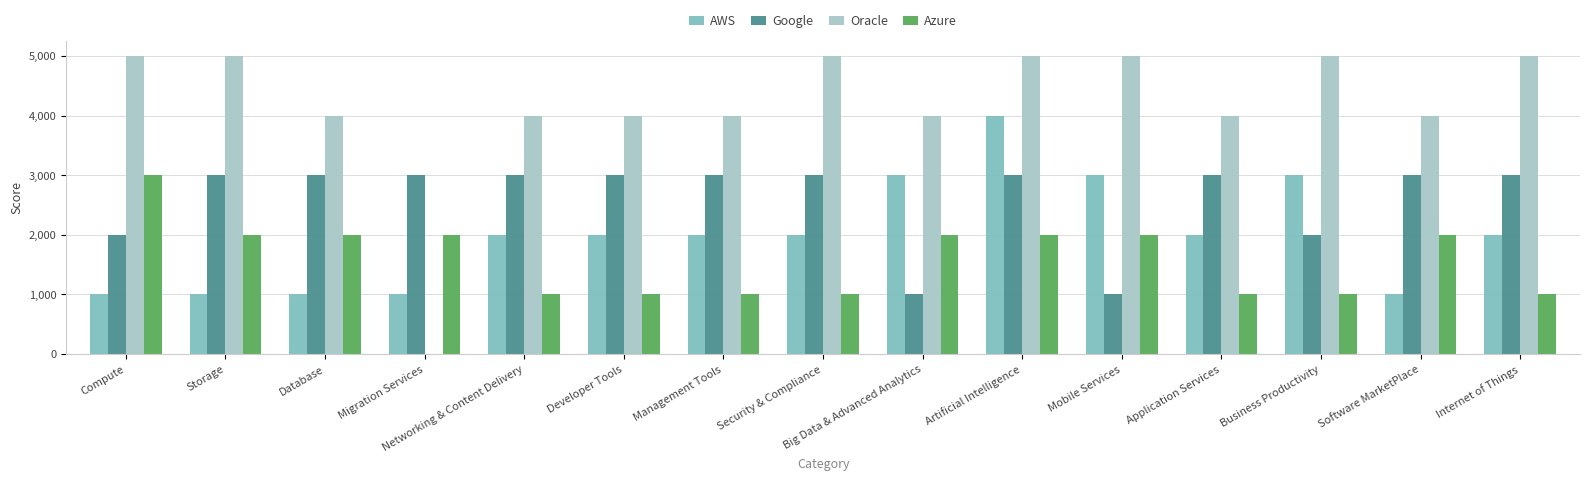

Are the bars horizontal?

No